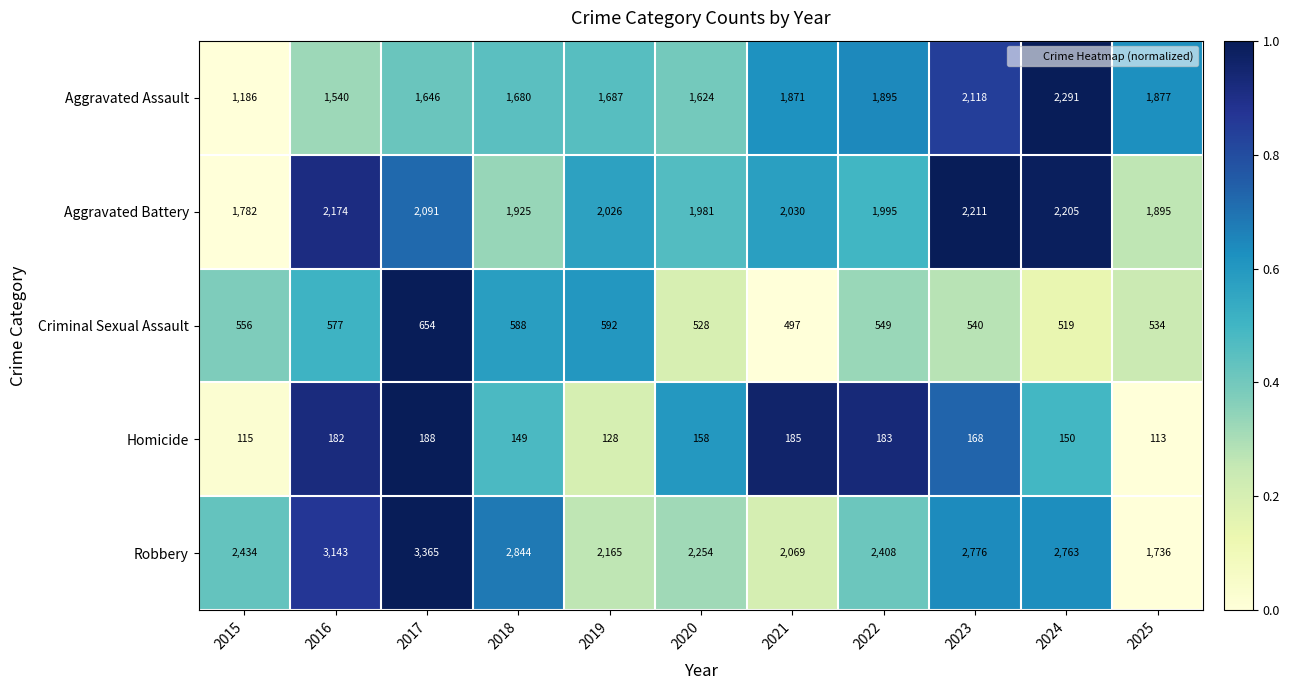

At which category is the sum across all series the highest?

2017